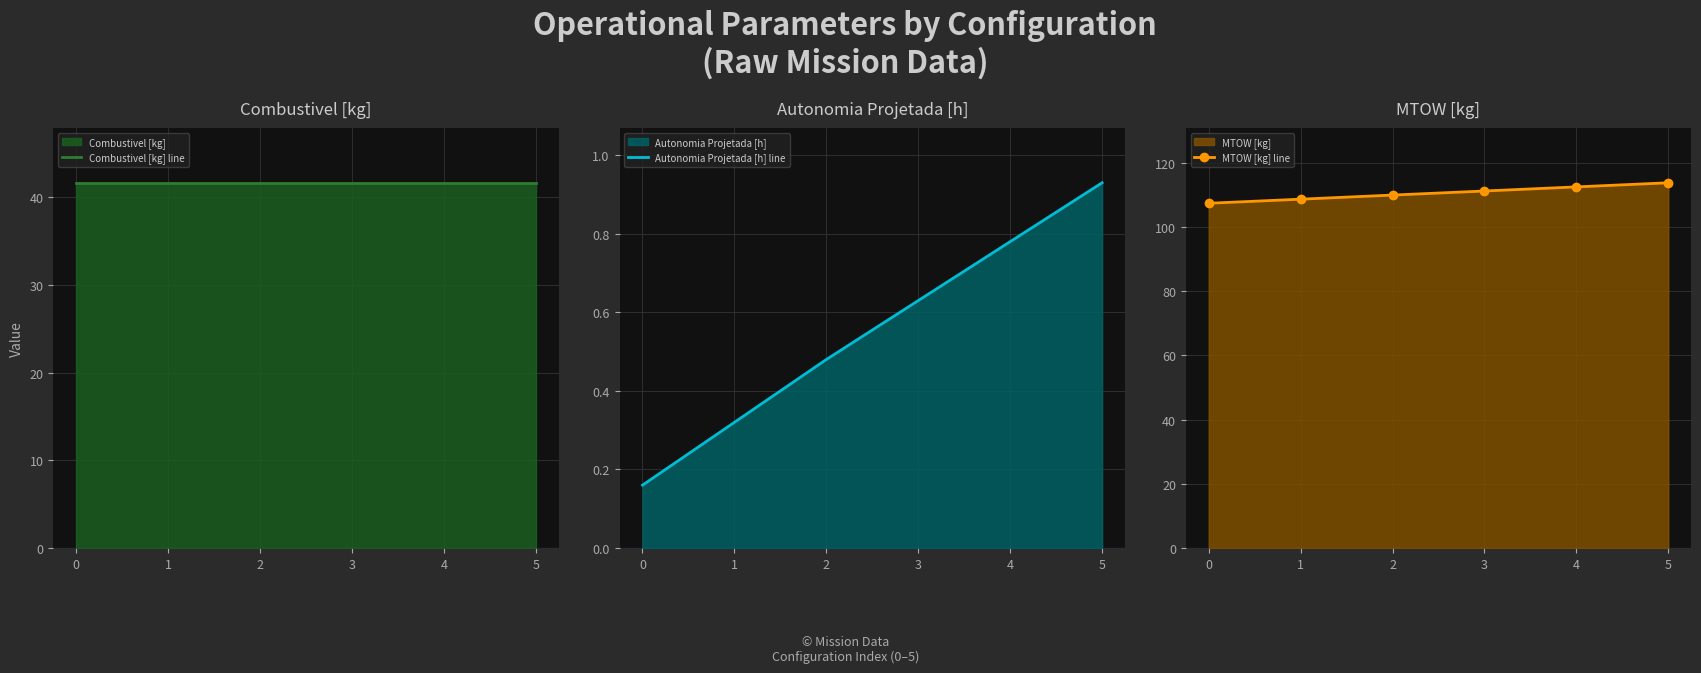

True or false: Combustivel [kg] line has more than 2 interior local peaks.

False